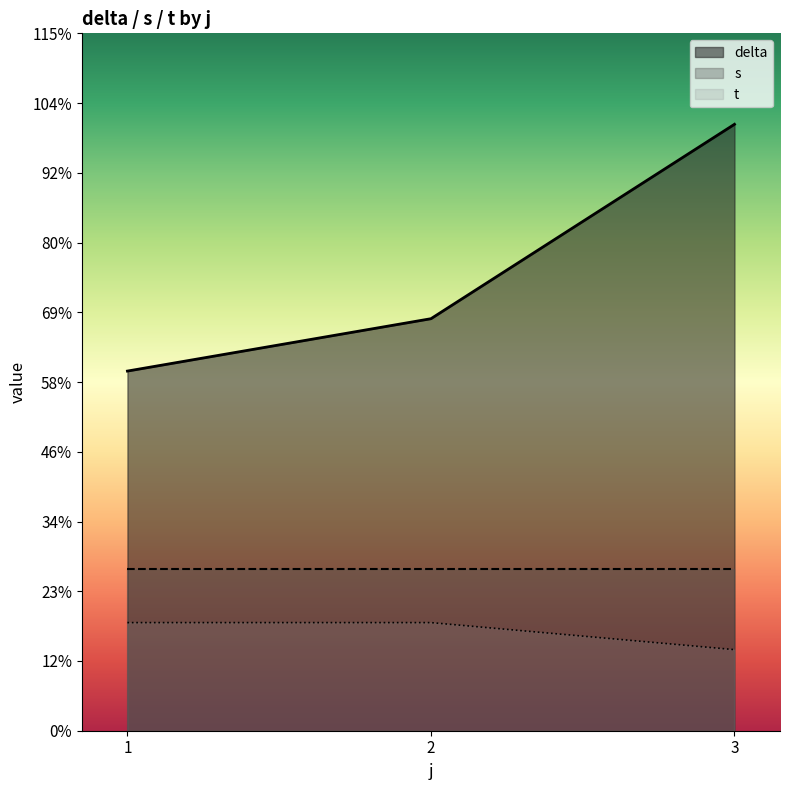

List the labels in order of s value, smallest first.

1, 2, 3